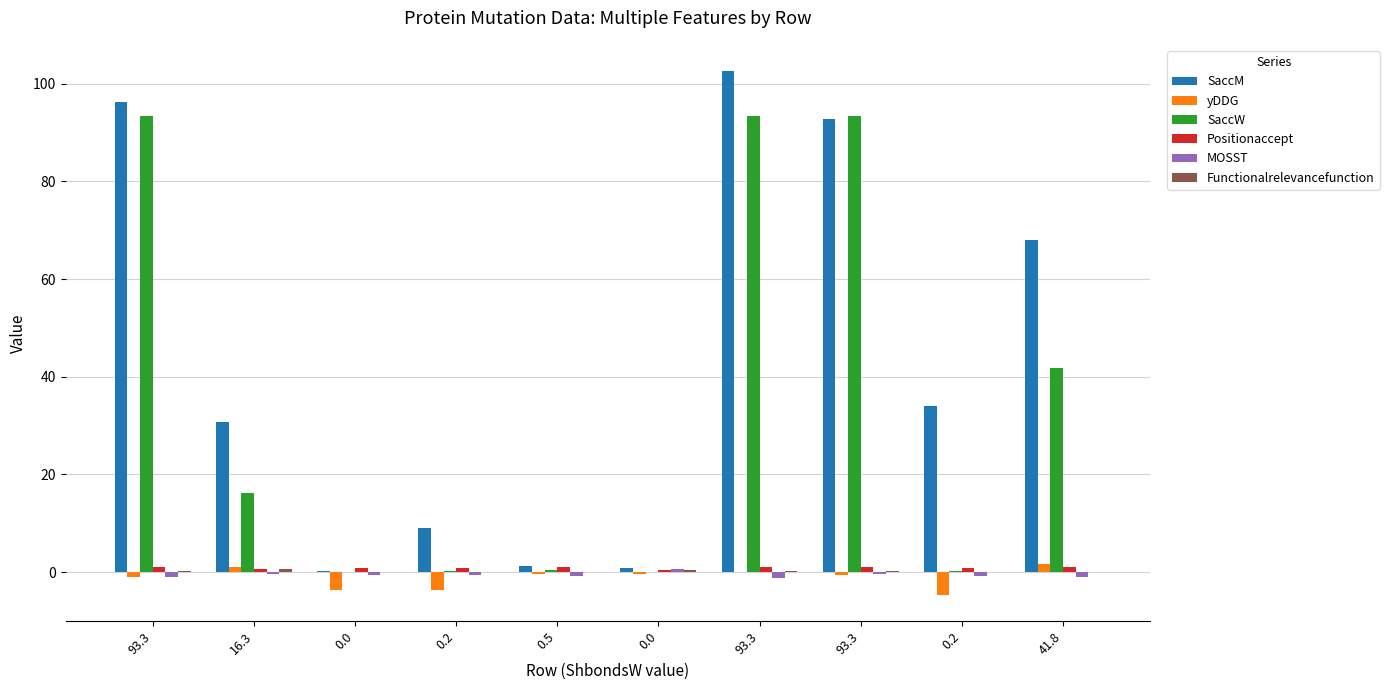

What value does the yDDG series have at 0.2?

-3.6